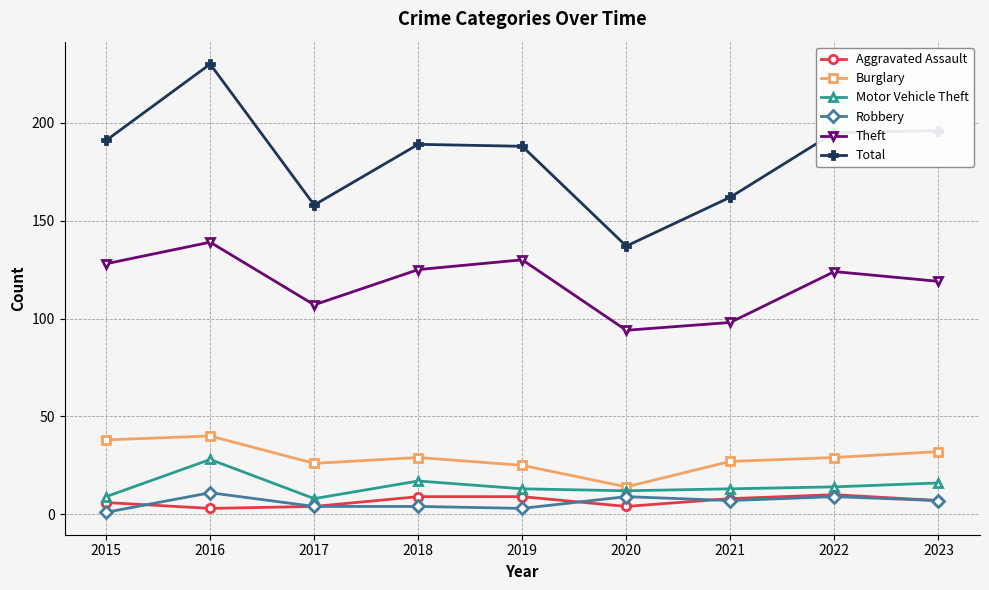

Read the Aggravated Assault value at 2017.

4